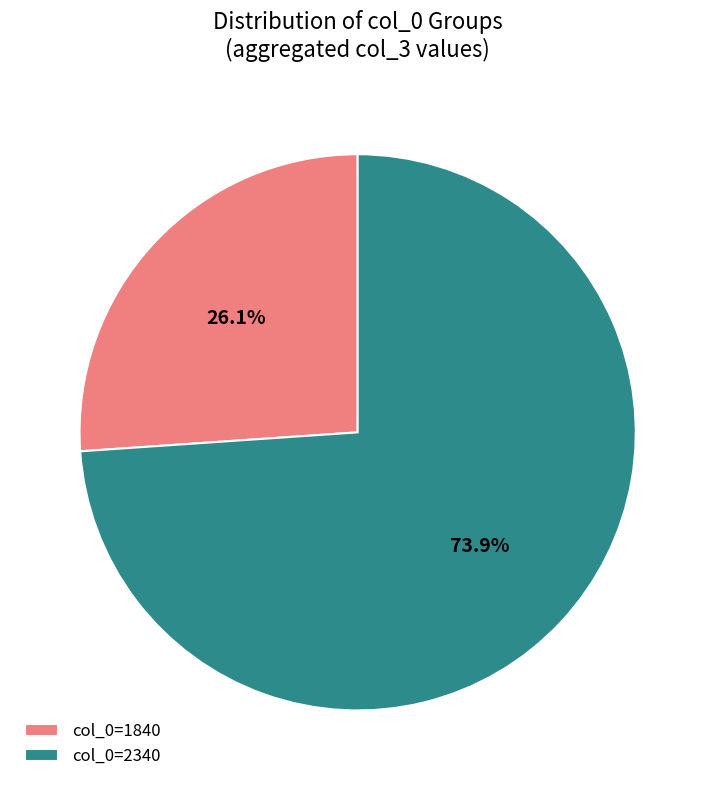

What is the smallest slice in the pie chart?

col_0=1840